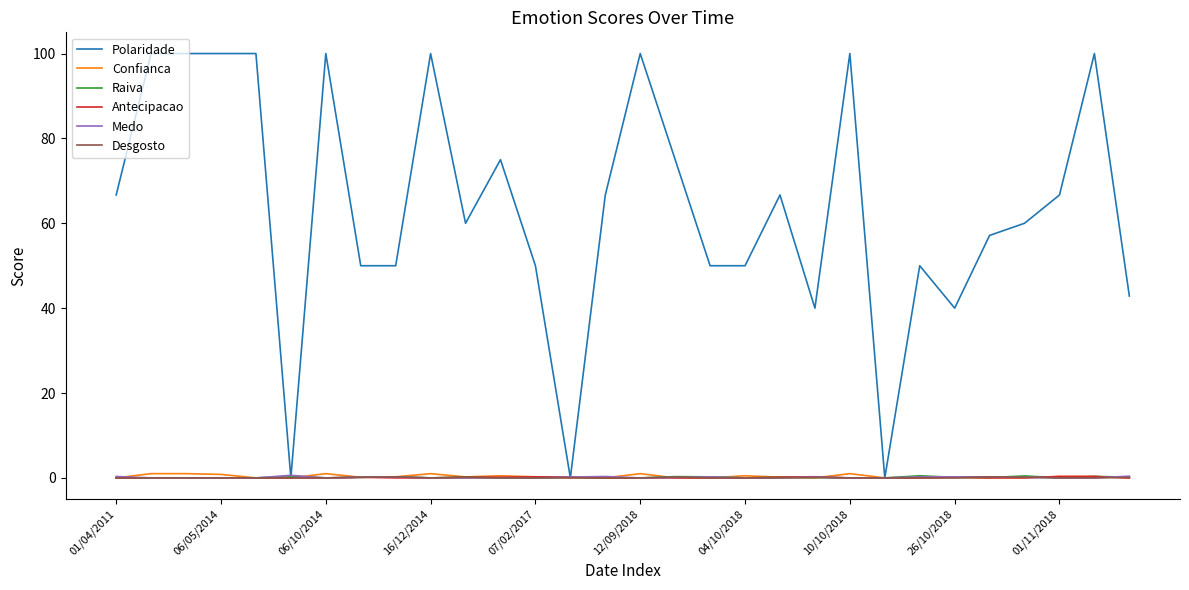

Which series has the largest total across all categories?

Polaridade